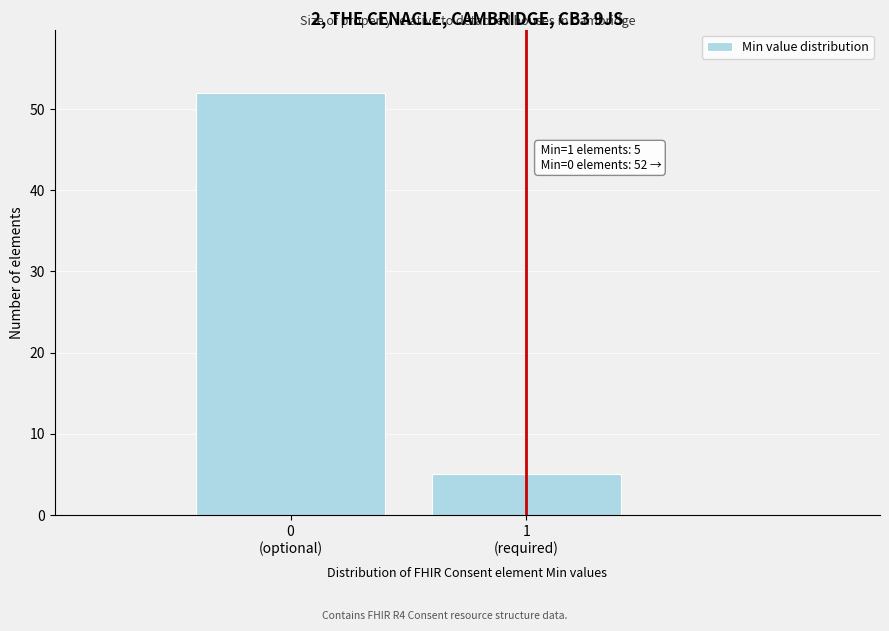

Reading left to right, list all the values displayed in this chart.

52	5